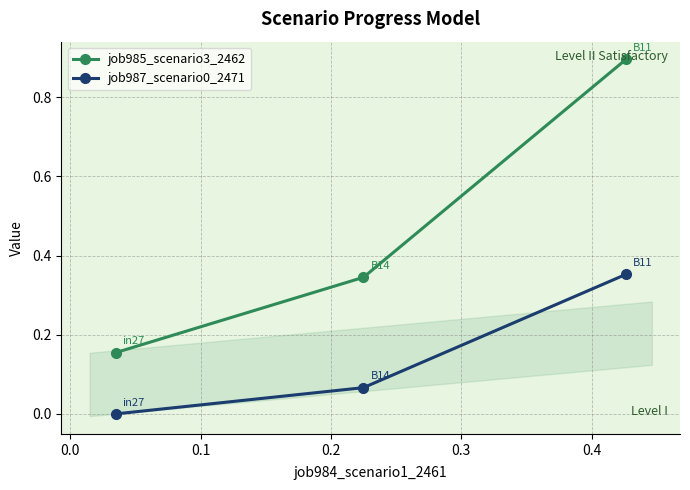

What is the value of the job985_scenario3_2462 point at the 3rd from the left?

0.9